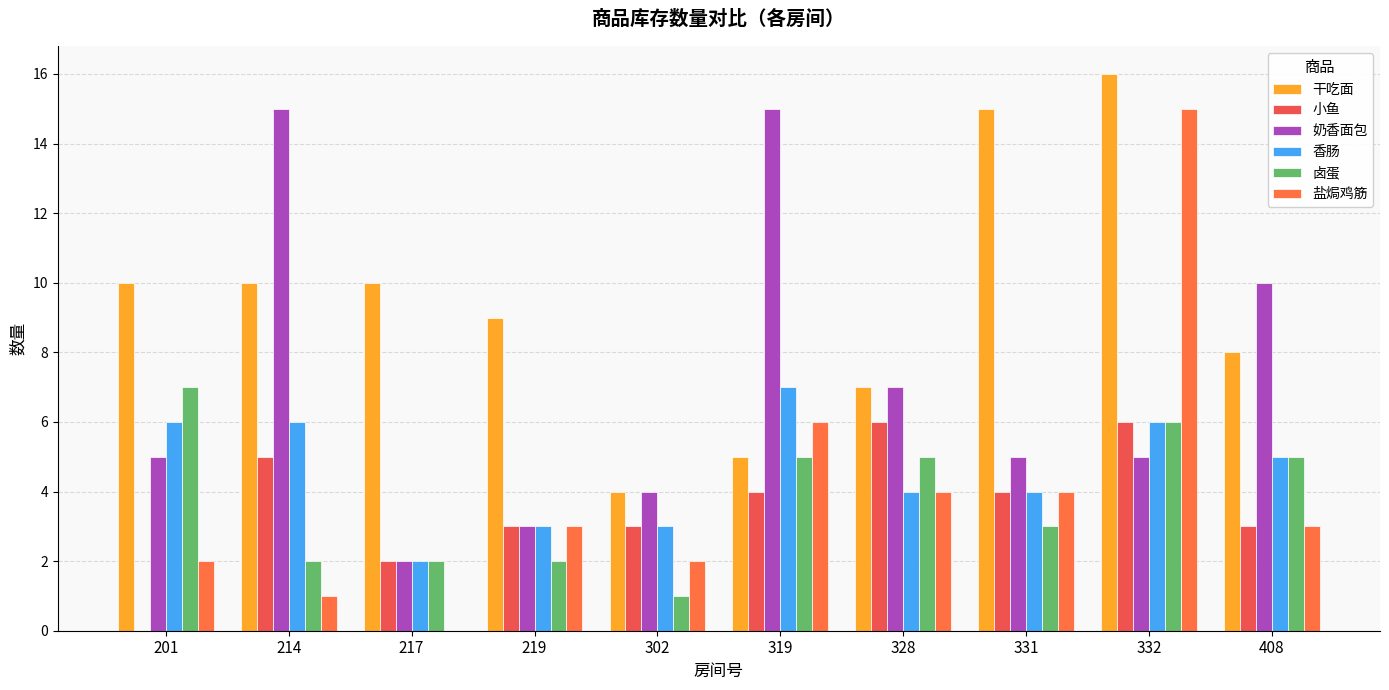

What is the sum of the 香肠 values at 332 and 219?

9